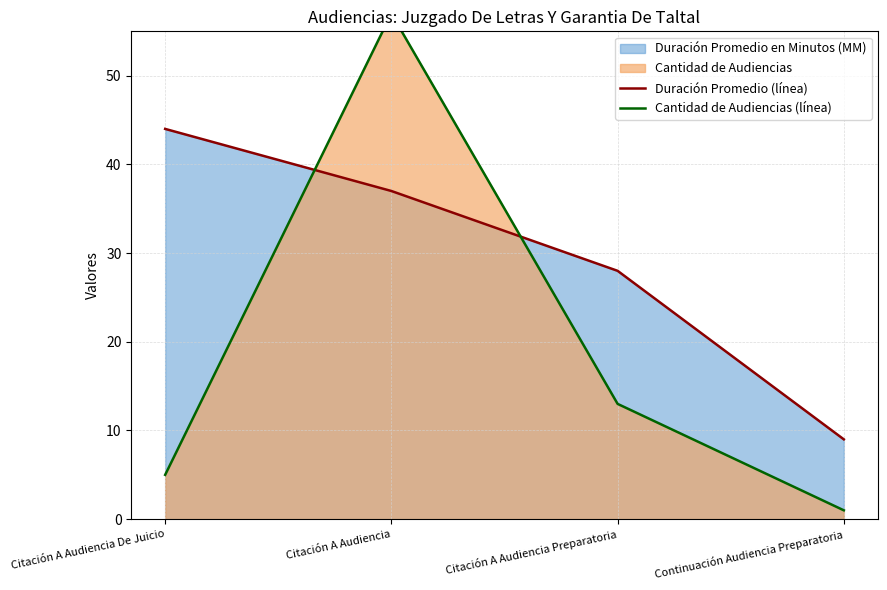

At which label does Duración Promedio (línea) first exceed 37?

Citación A Audiencia De Juicio